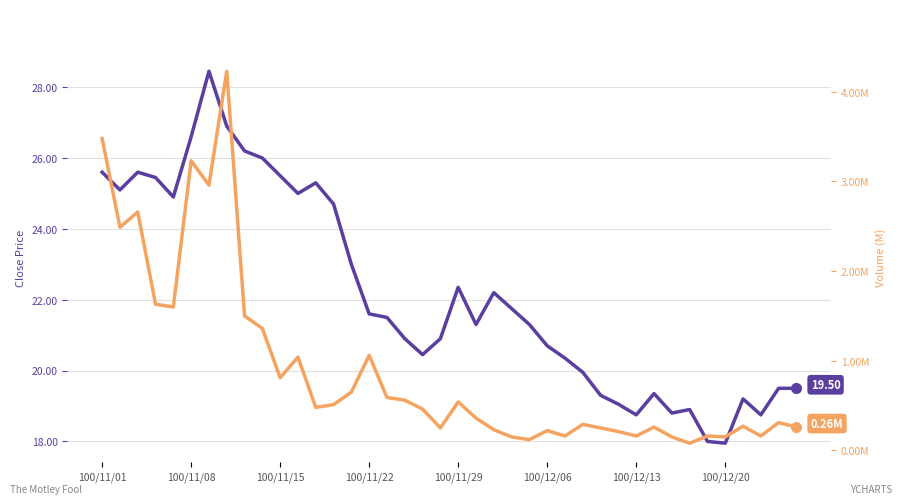

True or false: Volume col_1 (M) has a value of 0.8 at 100/11/29.

False